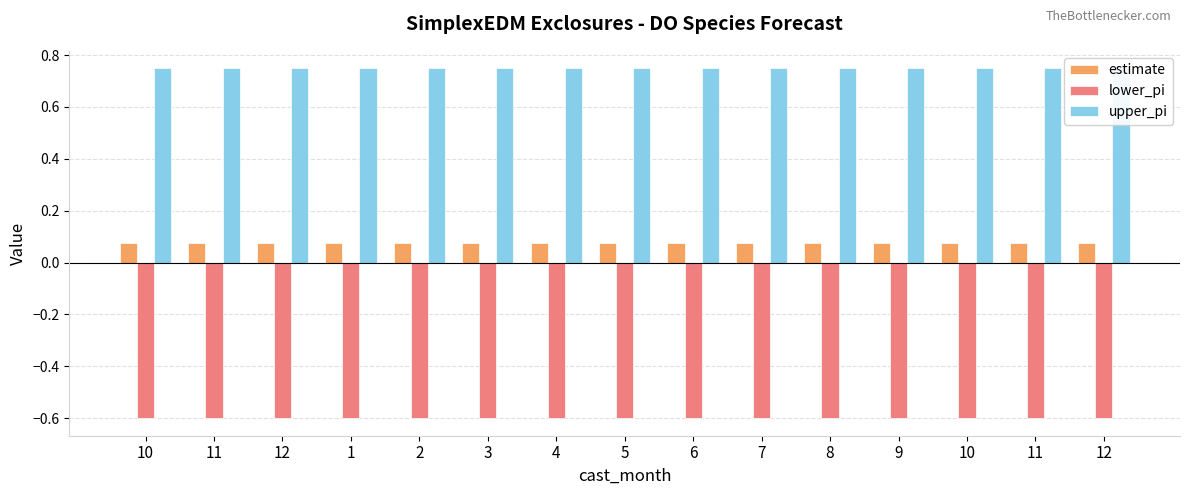

How many bars are there in total?

45